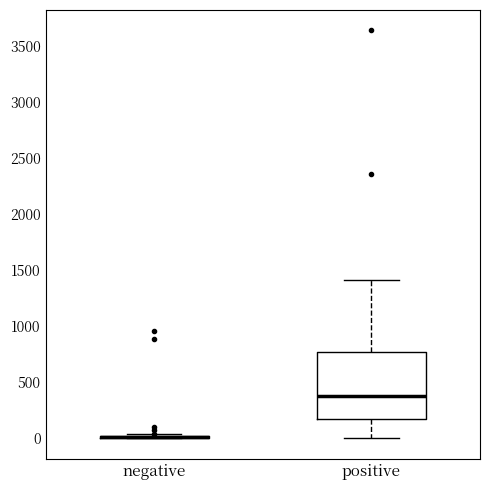

Reading left to right, transcribe this box plot: for each box, give where its median line is, the range the box spans, and where its two whiskers end, as read against the y-axis. The values are not printed on the chart, so give them approximately, as read against the axis.

negative: box collapsed to a line at 0, whiskers 0 to 50
positive: median 400, box 150 to 750, whiskers 0 to 1400